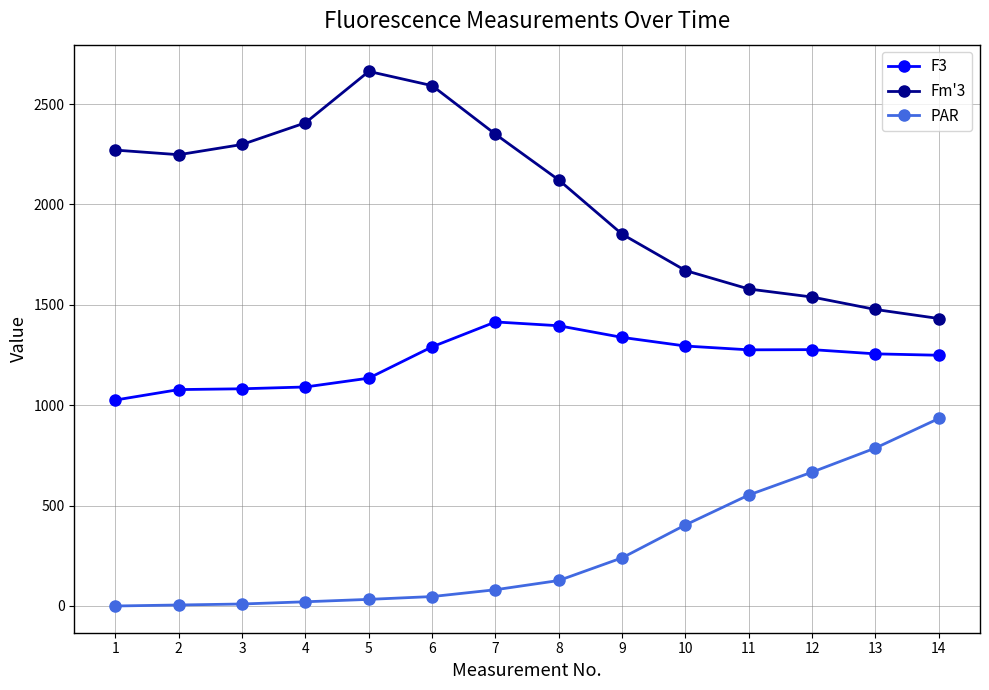

What is the difference between the PAR values at 8 and 12?

540